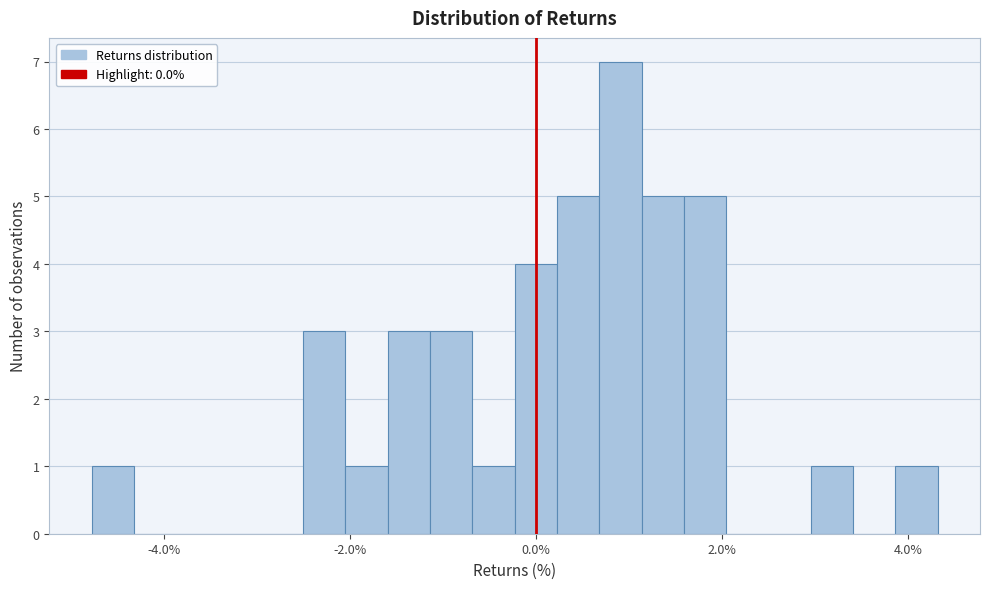

Around what value on the x-axis is the tallest bar? Give the approximate position of its centre, as read against the axis.

1.0